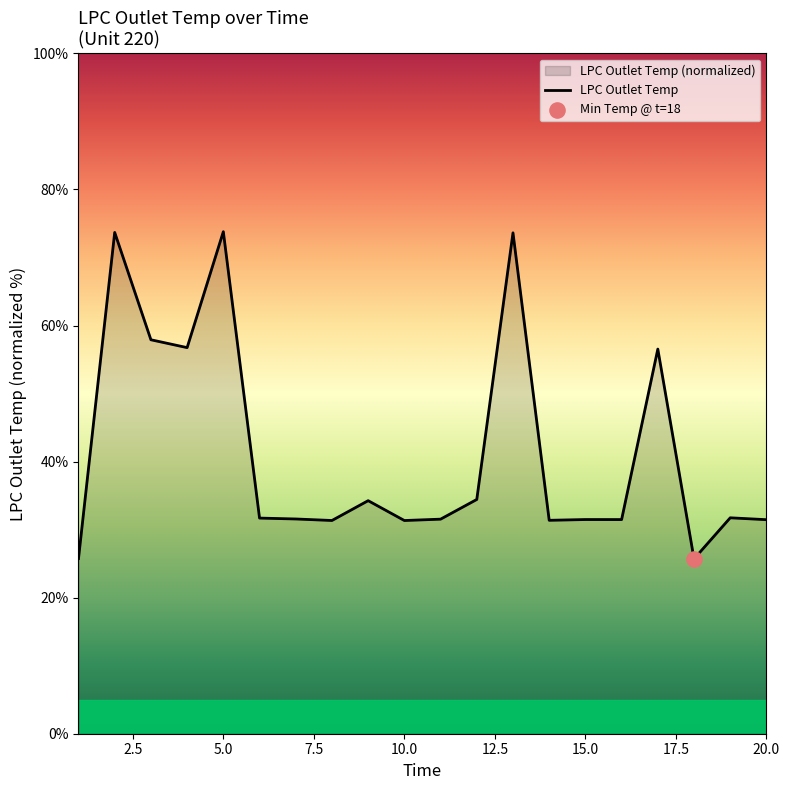

What is the change in value from 9 to 20?

-2.8